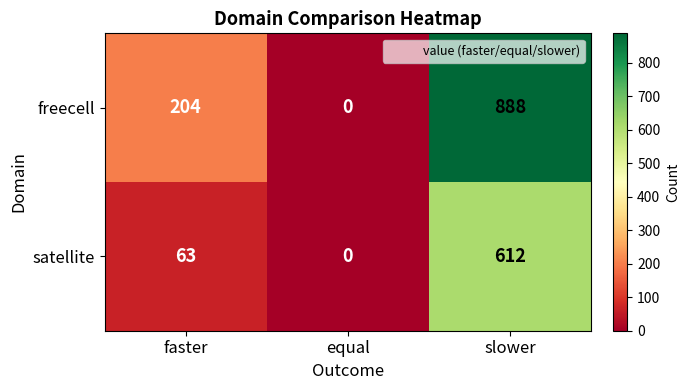

Which series changed the most between faster and equal?

freecell